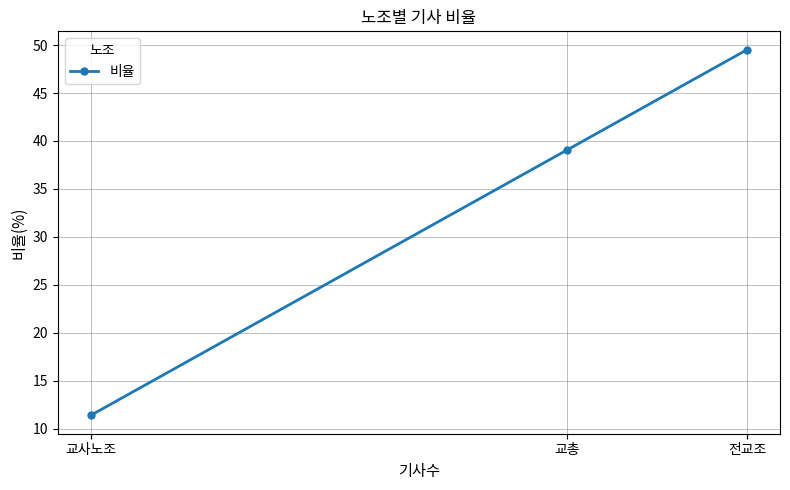

Between 교총 and 전교조, which is larger?

전교조